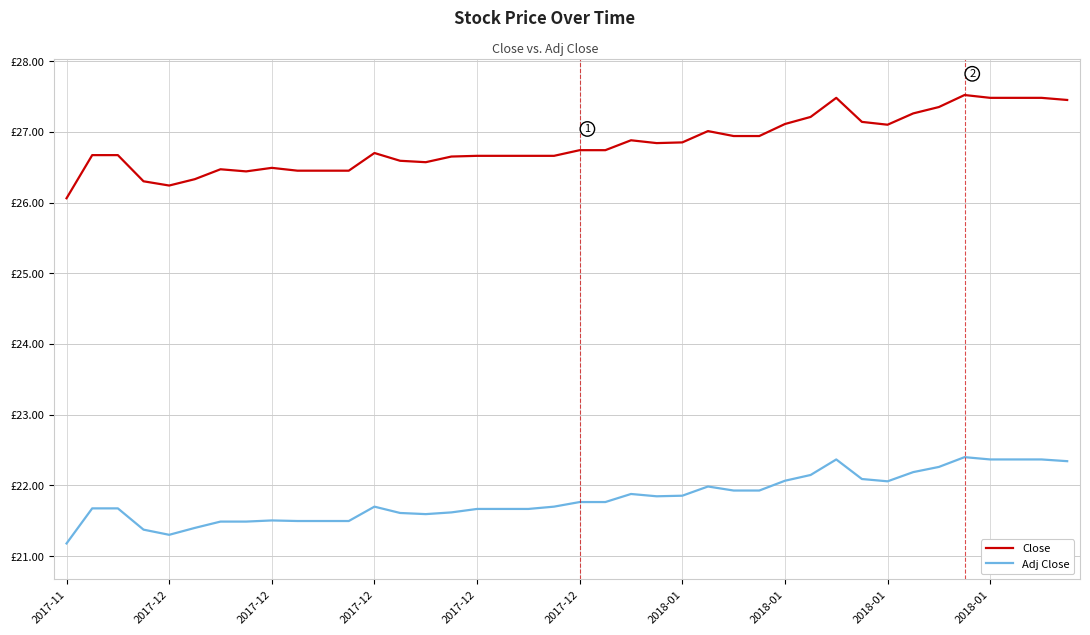

True or false: Close and Adj Close cross at least once.

False